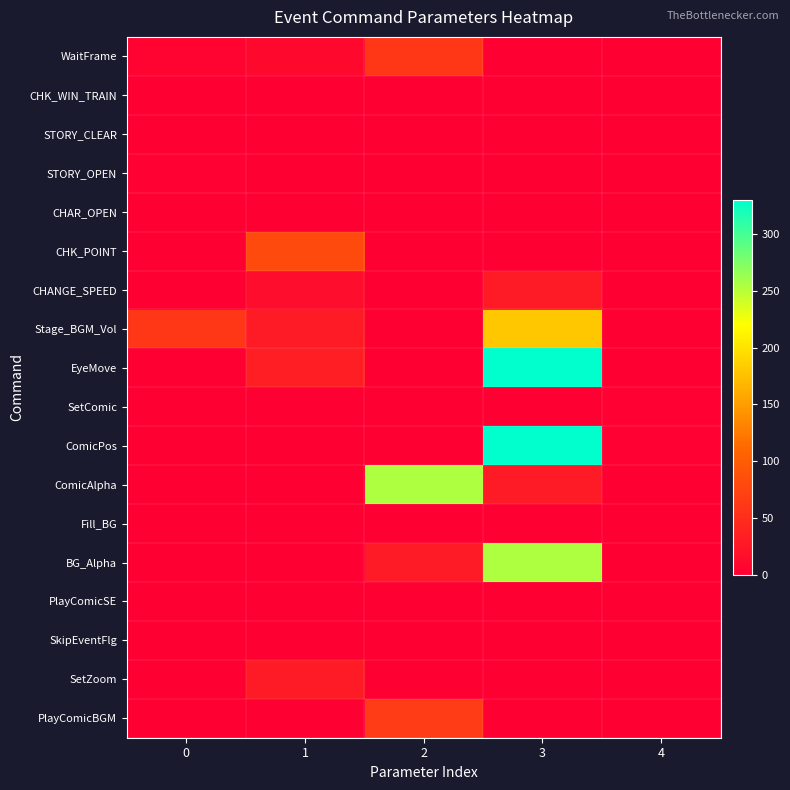

At which category does the chart reach its peak across all series?

3